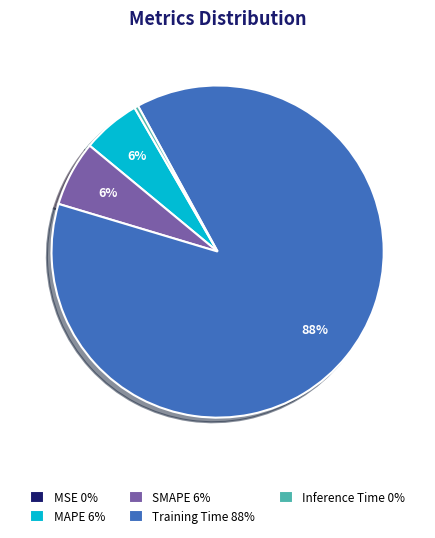

True or false: Training Time accounts for 96% of the total.

False